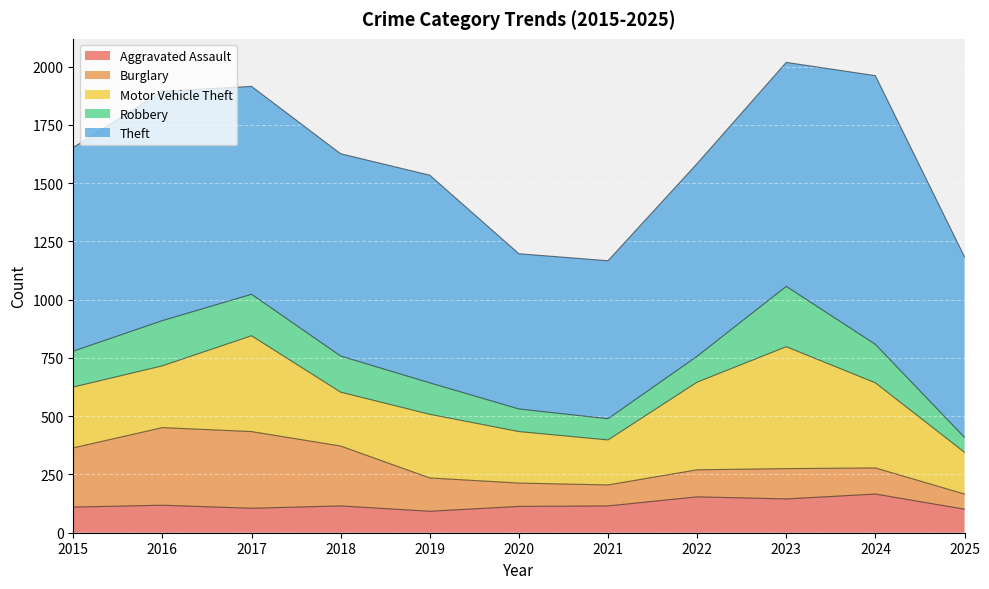

How many data points in Theft are above 874?

5